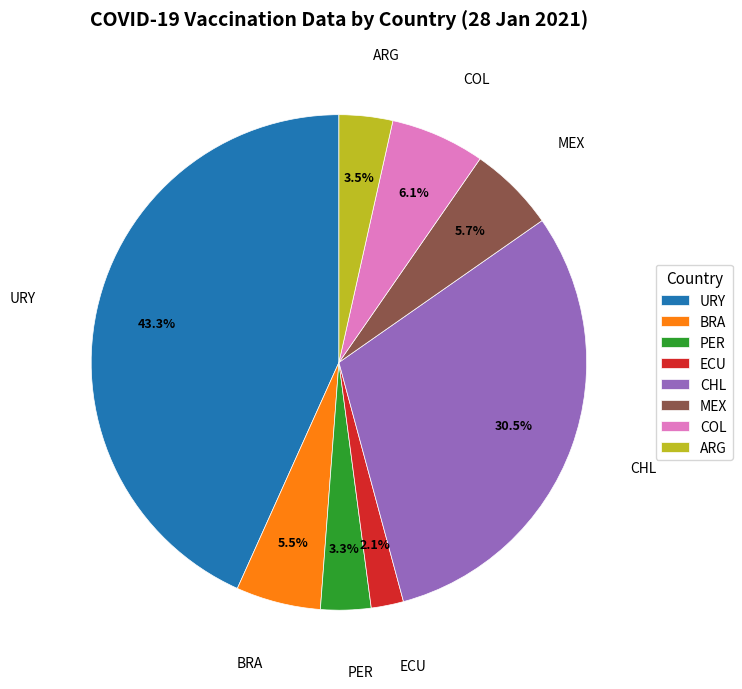

Which category has the smallest portion of the pie?

ECU